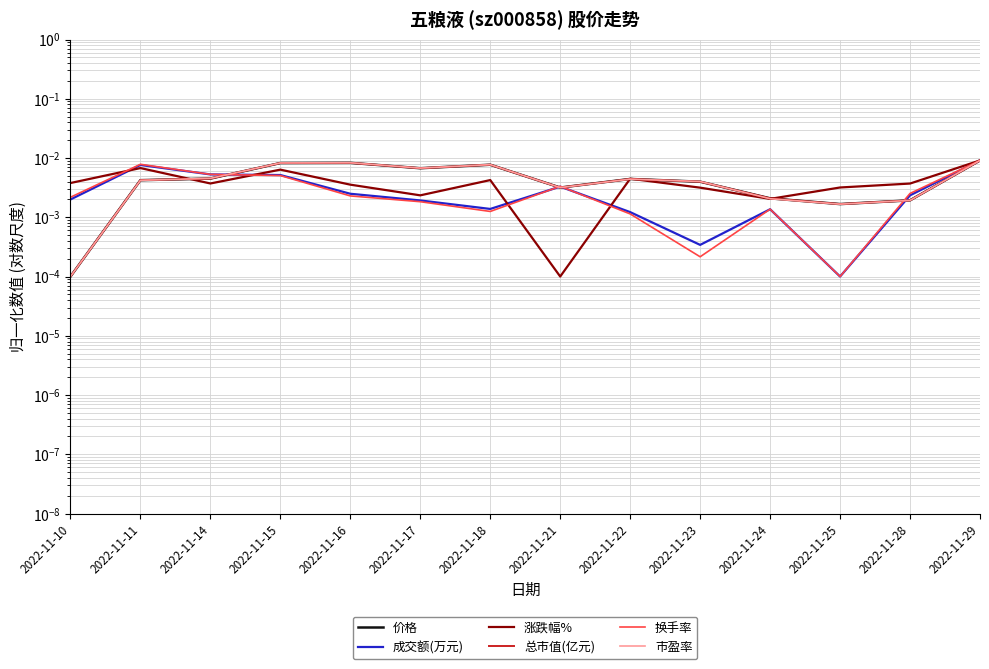

Which category has the highest value across all series?

2022-11-29